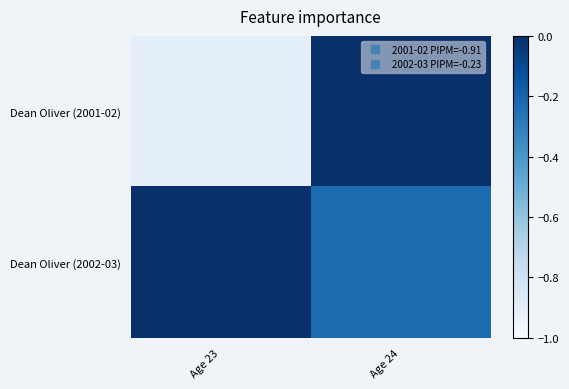

At which category does the chart reach its minimum across all series?

Age 23